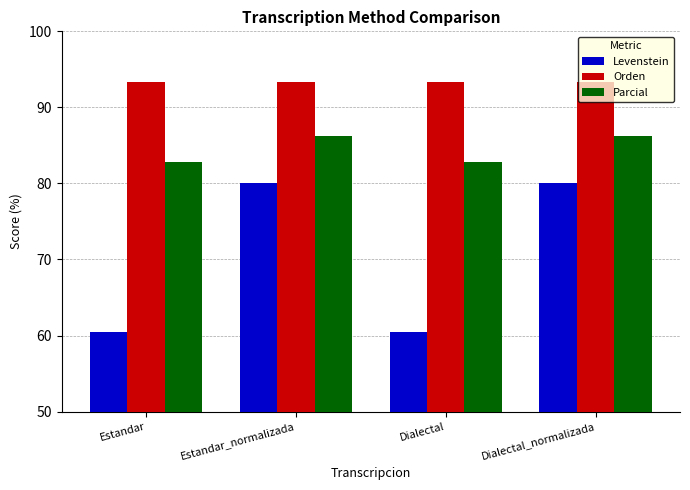

Reading left to right, extract all data points from this chart.

Levenstein: Estandar=60.5	Estandar_normalizada=80.0	Dialectal=60.5	Dialectal_normalizada=80.0
Orden: Estandar=93.3	Estandar_normalizada=93.3	Dialectal=93.3	Dialectal_normalizada=93.3
Parcial: Estandar=82.8	Estandar_normalizada=86.2	Dialectal=82.8	Dialectal_normalizada=86.2